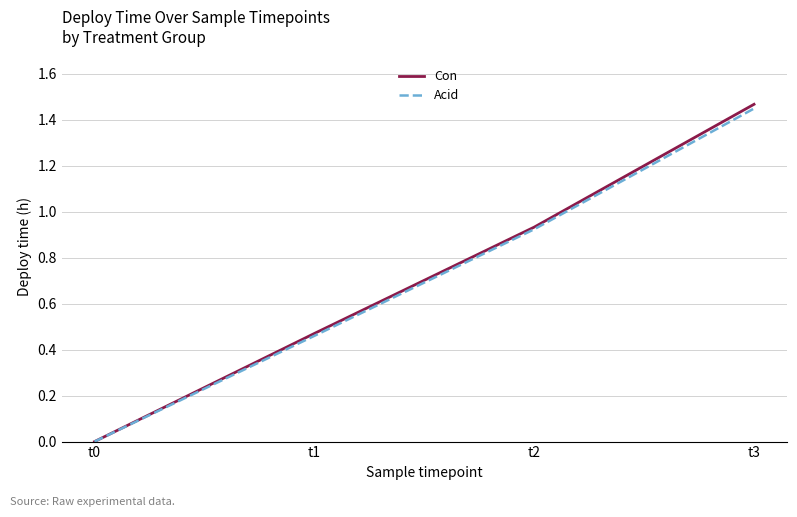

What is the sum of all Acid values?

2.8